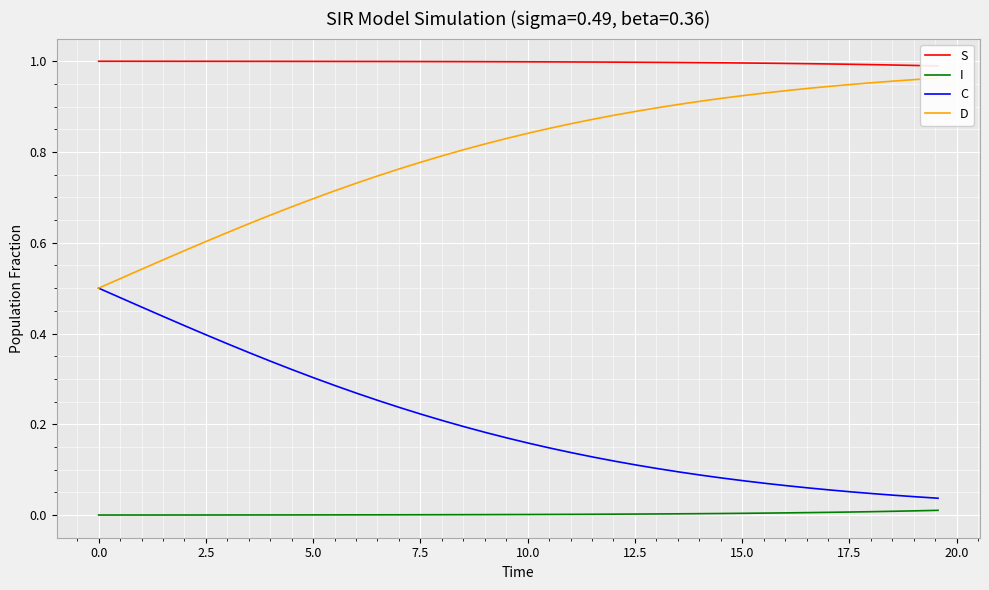

True or false: S and D intersect in this chart.

False